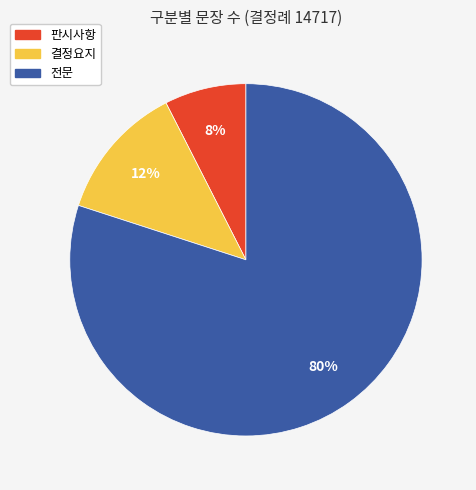

The 판시사항 slice represents 17% of the pie. True or false?

False